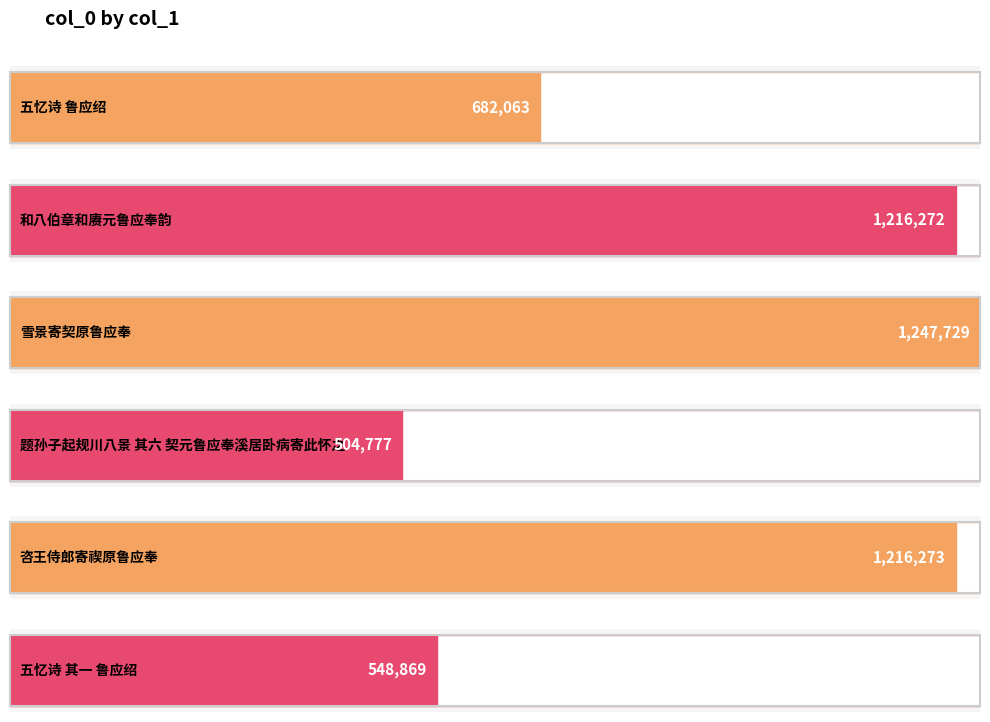

Approximately how many times larger is the value at 五忆诗 鲁应绍 compared to 咨王侍郎寄禊原鲁应奉?

0.6